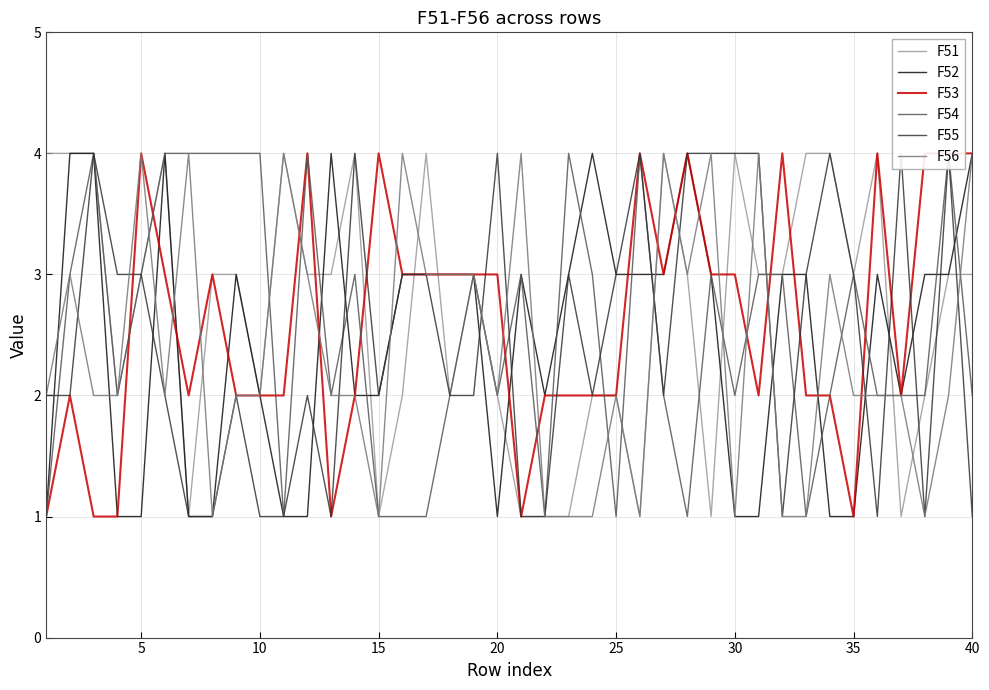

How many F56 values are between 2 and 3?

21